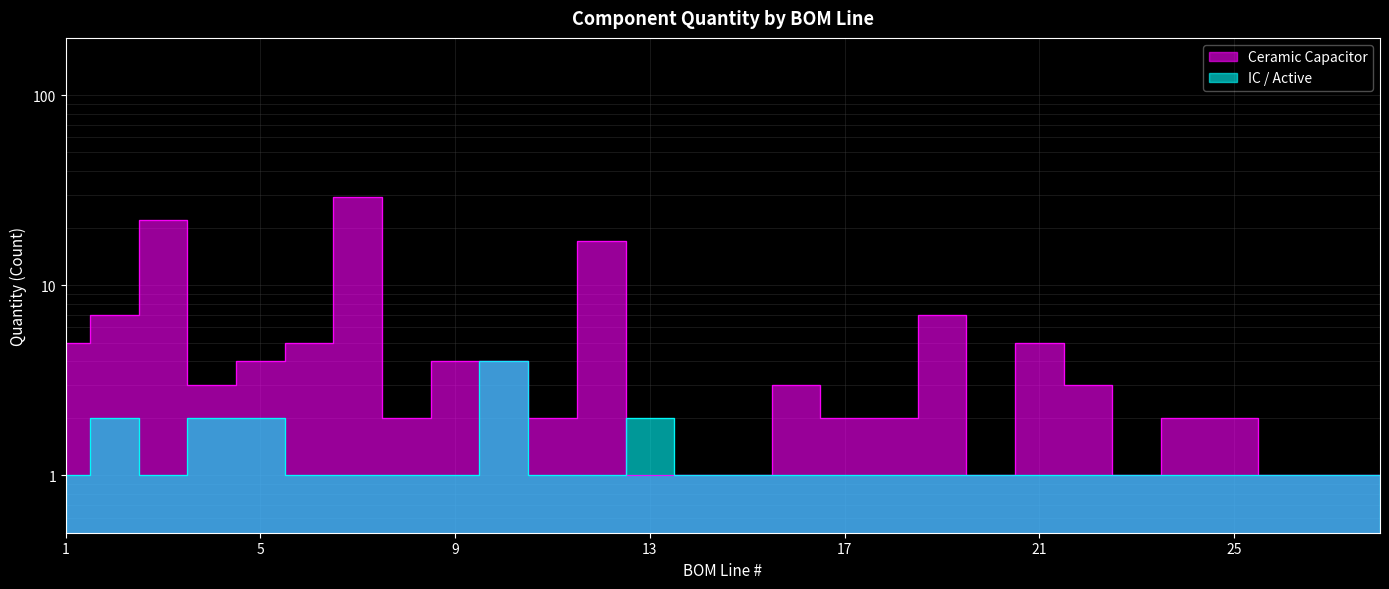

Count the number of data series in this chart.

2